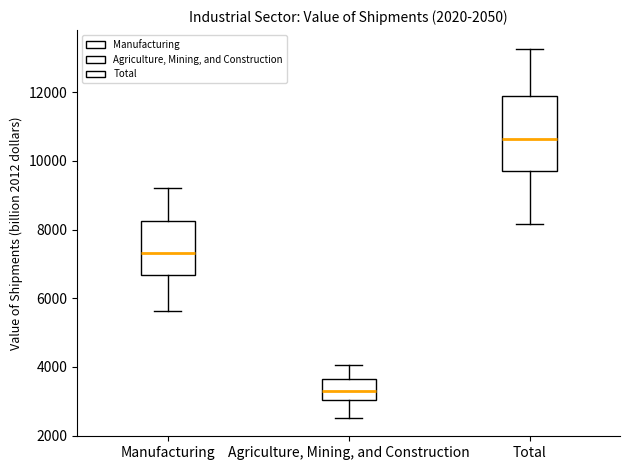

Reading left to right, transcribe this box plot: for each box, give where its median line is, the range the box spans, and where its two whiskers end, as read against the y-axis. The values are not printed on the chart, so give them approximately, as read against the axis.

Manufacturing: median 7400, box 6600 to 8200, whiskers 5600 to 9200
Agriculture, Mining, and Construction: median 3400, box 3000 to 3600, whiskers 2600 to 4000
Total: median 10600, box 9800 to 11800, whiskers 8200 to 13200